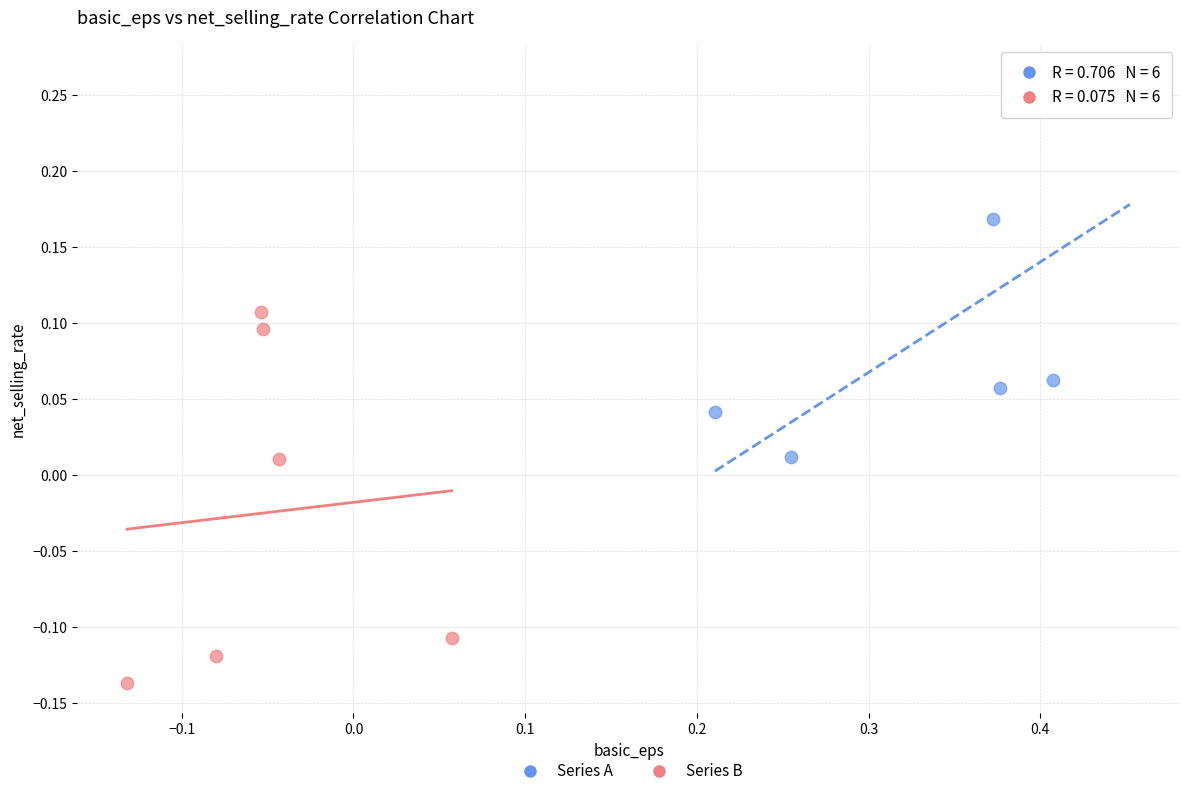

Which series contains the lowest Y value?

Series B